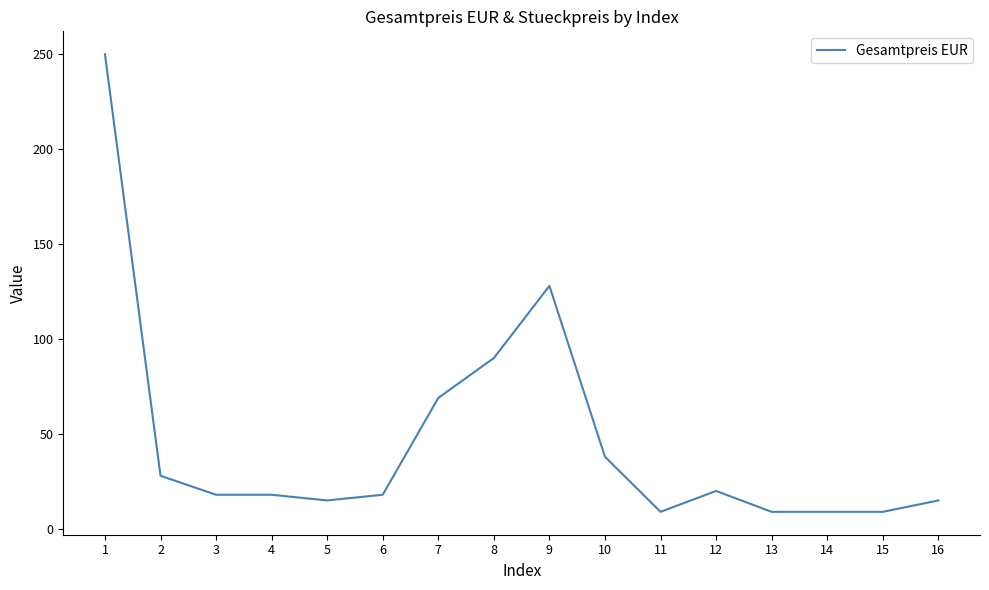

Between 12 and 5, which is larger?

12